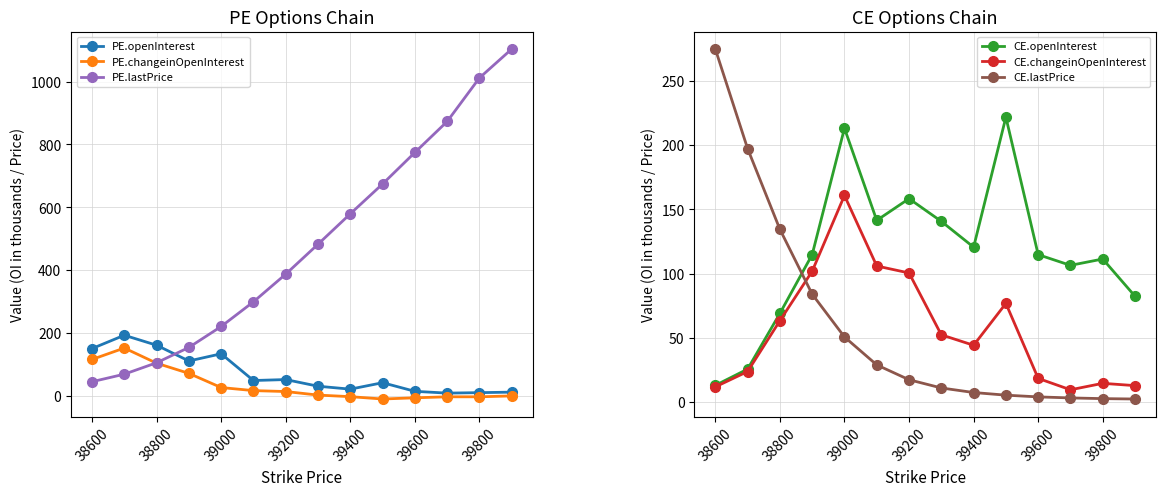

What is the difference between the CE.openInterest values at 39600 and 39800?

3.4